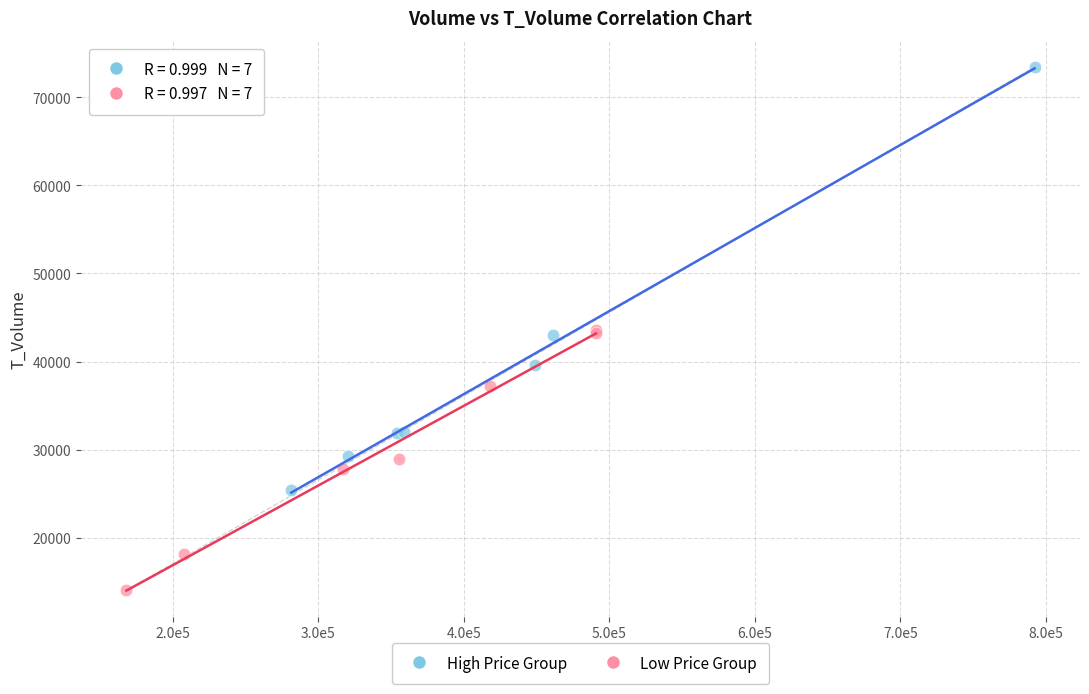

Which series reaches the maximum Y coordinate?

High Price Group